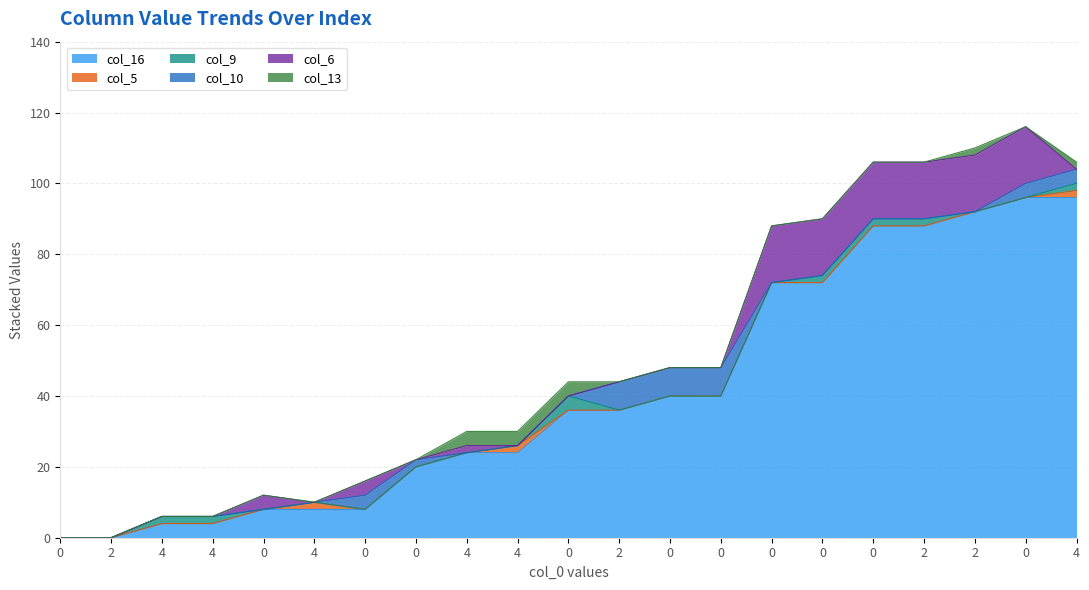

Does the chart have visible grid lines?

Yes